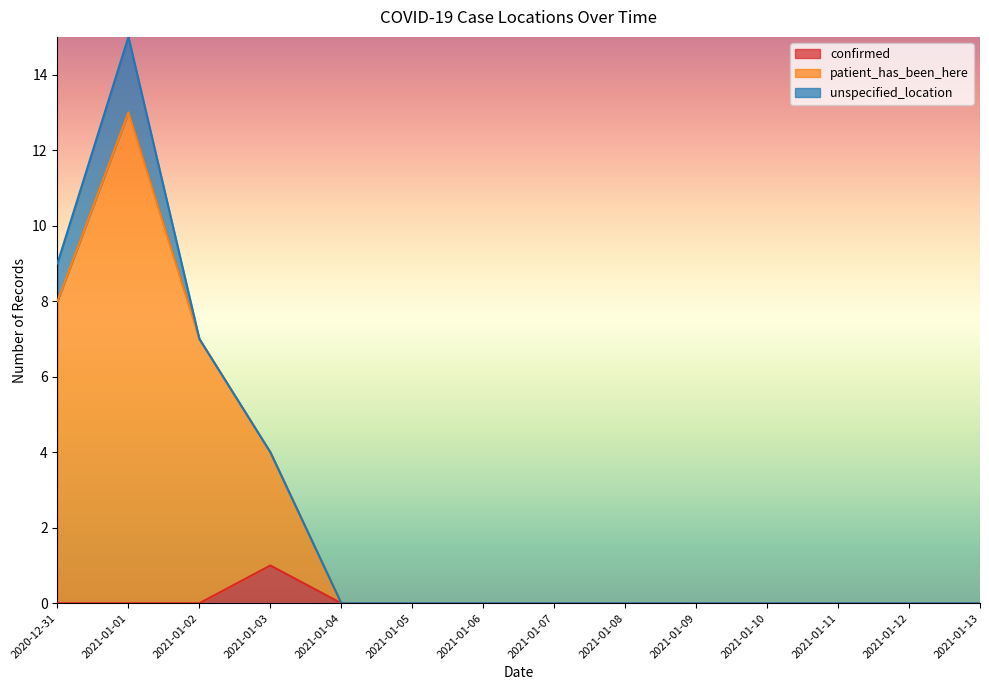

What is the difference between the maximum and minimum values in the patient_has_been_here series?

13